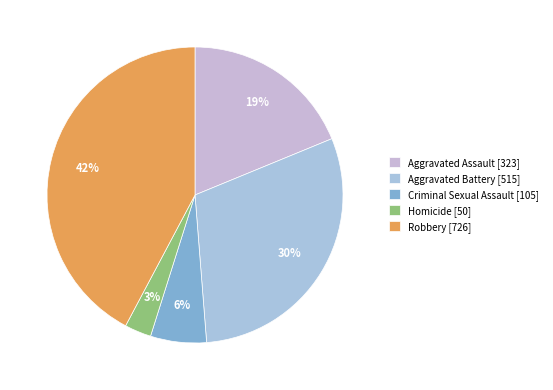

Which category has the biggest portion of the pie?

Robbery